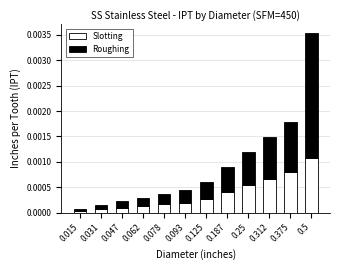

At which label does Slotting reach its peak?

0.5